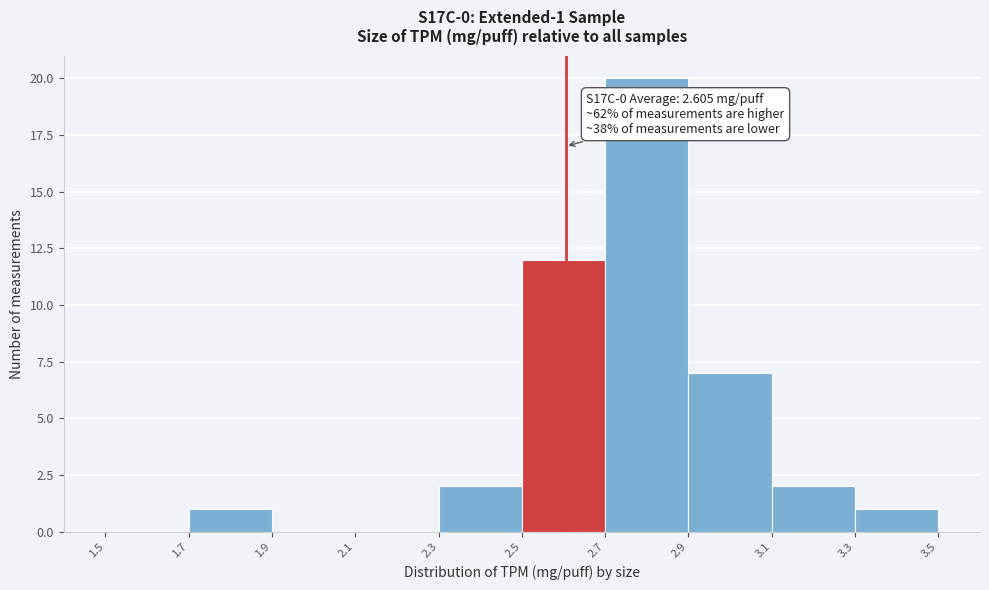

Which range on the x-axis has the tallest bar?

2.7 to 2.9